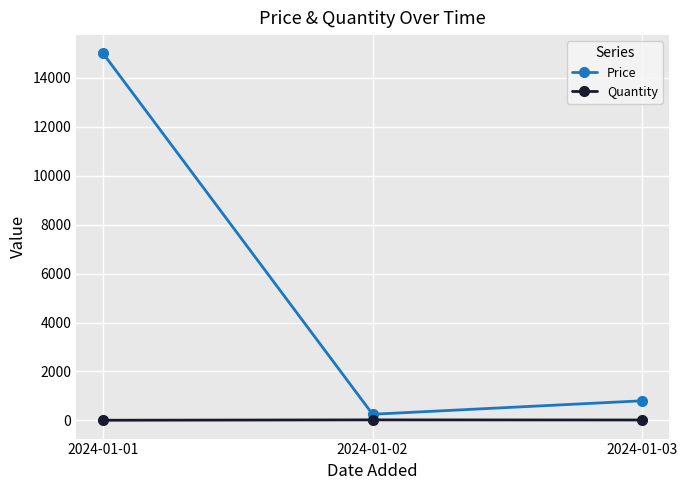

What is the difference between the highest and lowest values at 2024-01-02?

230